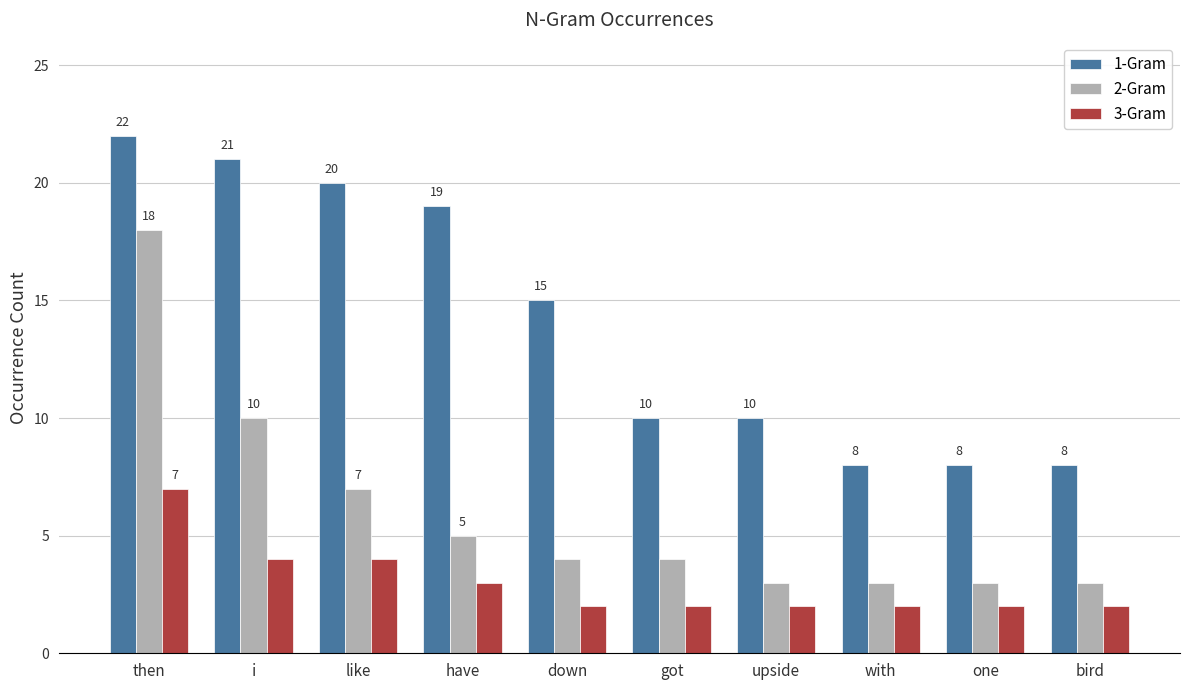

How many bars are there in each group?

3